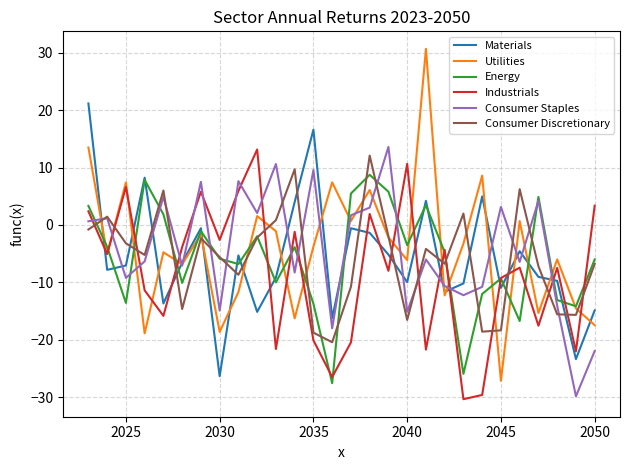

What is the difference between the second highest and second lowest values in the Consumer Staples series?

32.6